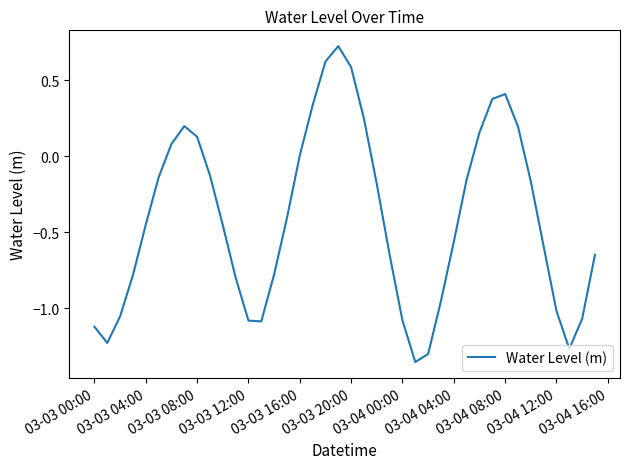

What is the difference between the maximum and minimum values?

2.1